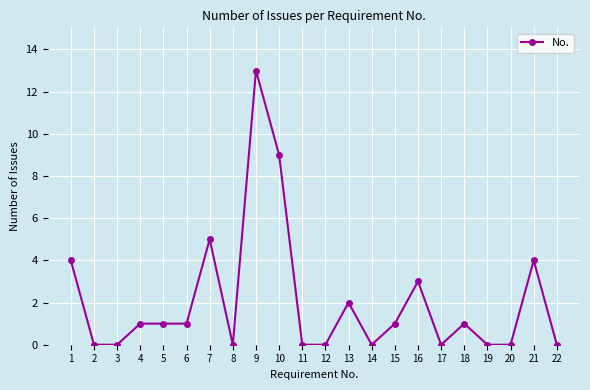

What is the value of the 21st point from the left?

4